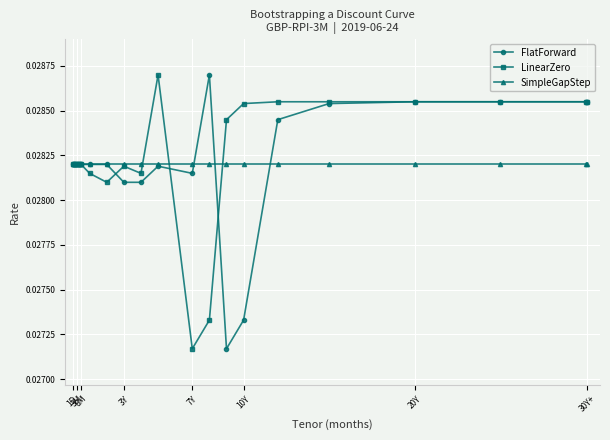

How many LinearZero values are between 0 and 1?

22